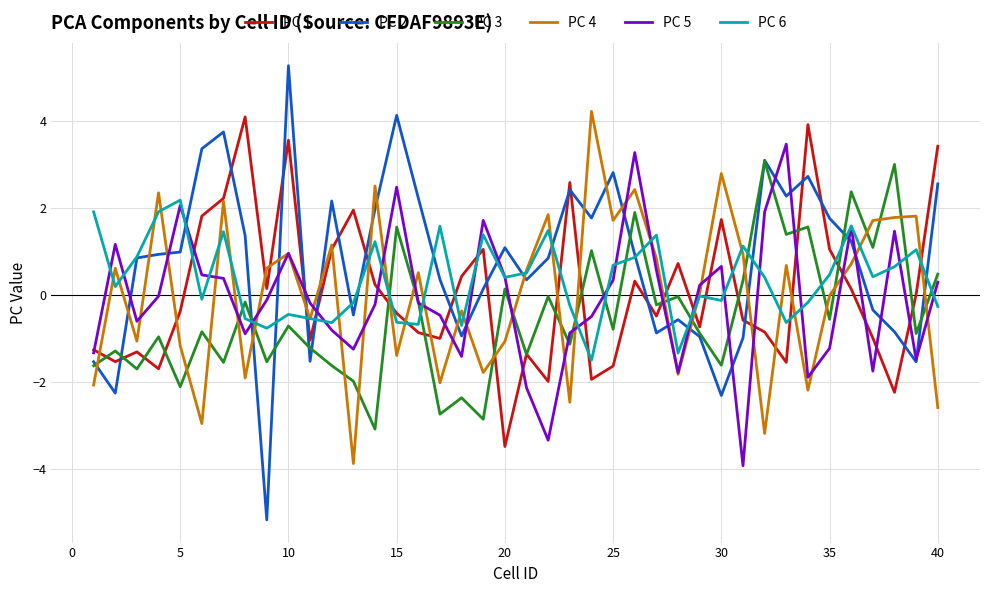

What is the maximum value for PC 3?

3.1